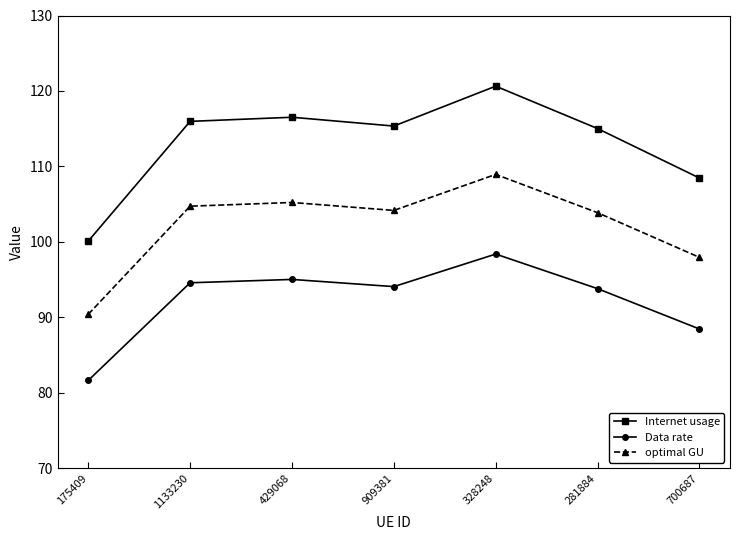

What is the label of the 2nd point from the left?

1133230